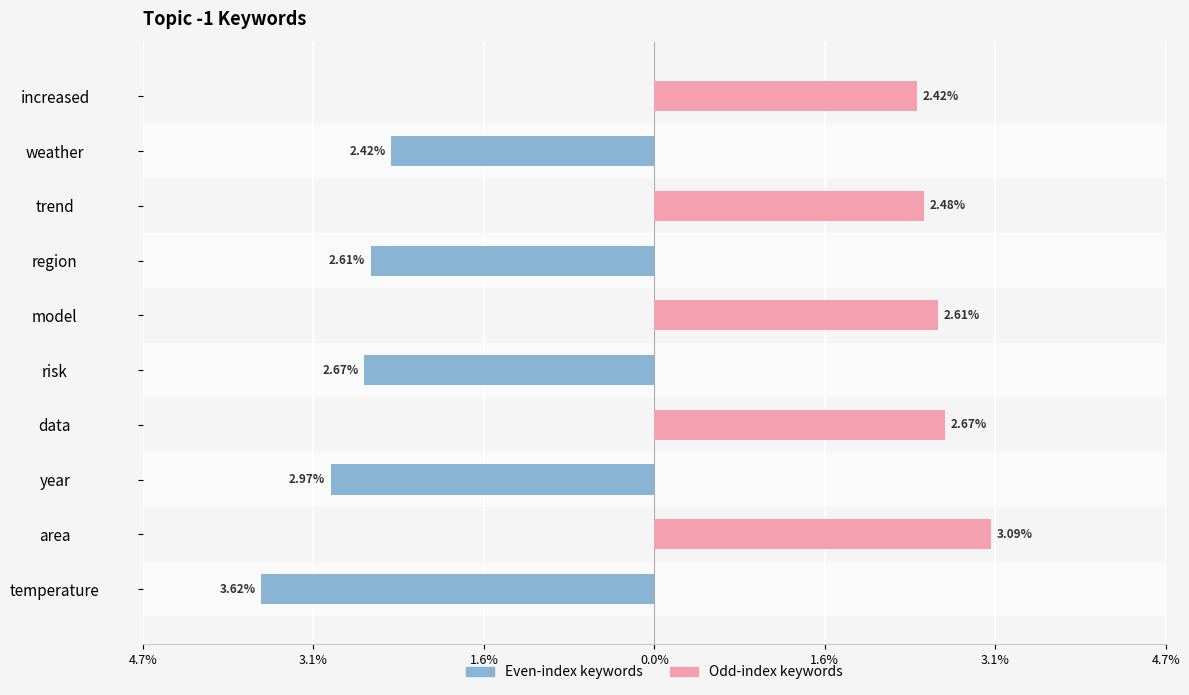

How many bars are there in each group?

2